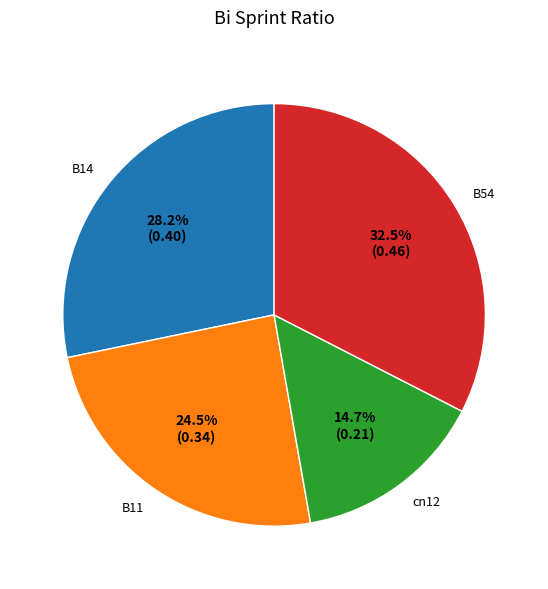

Count the number of slices in the pie.

4